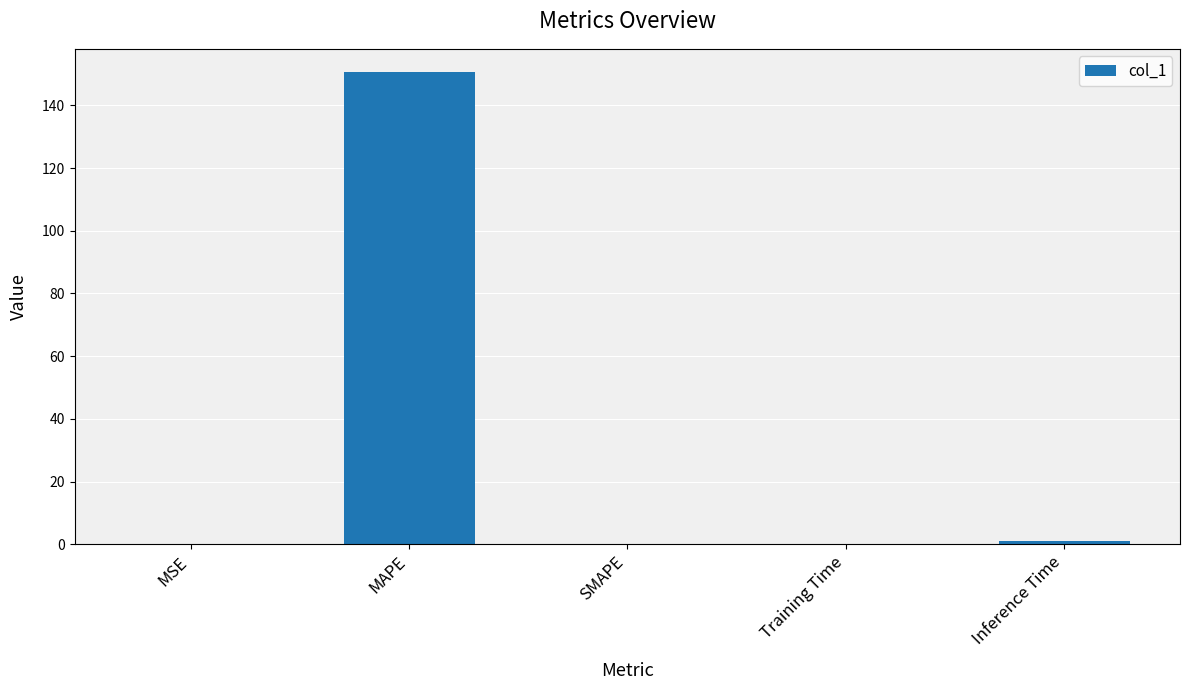

What value does the data have at MAPE?

150.5